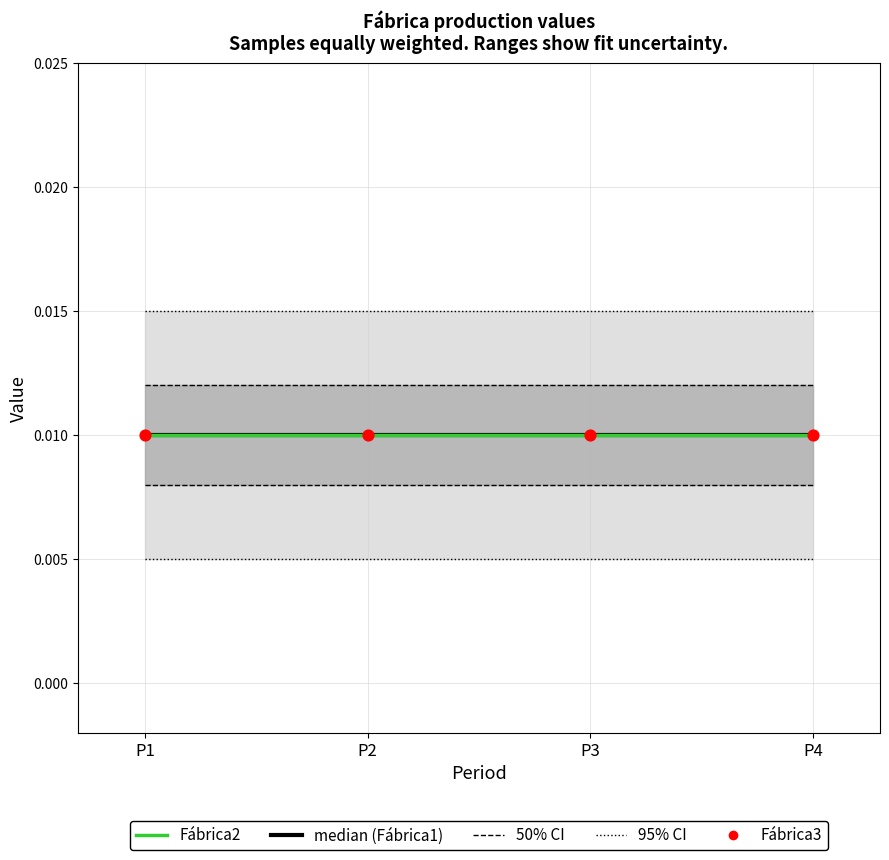

Which series has the widest spread of Y values?

50% CI